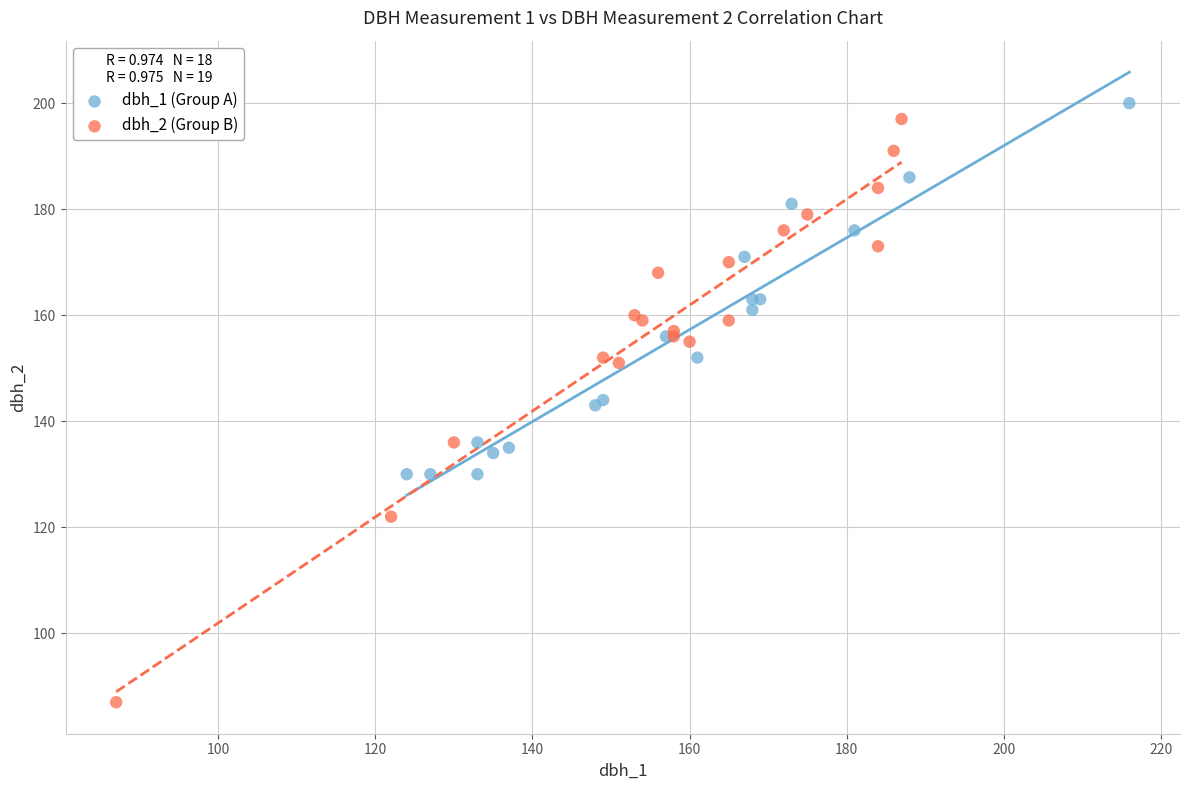

Which series contains the lowest Y value?

dbh_2 (Group B)